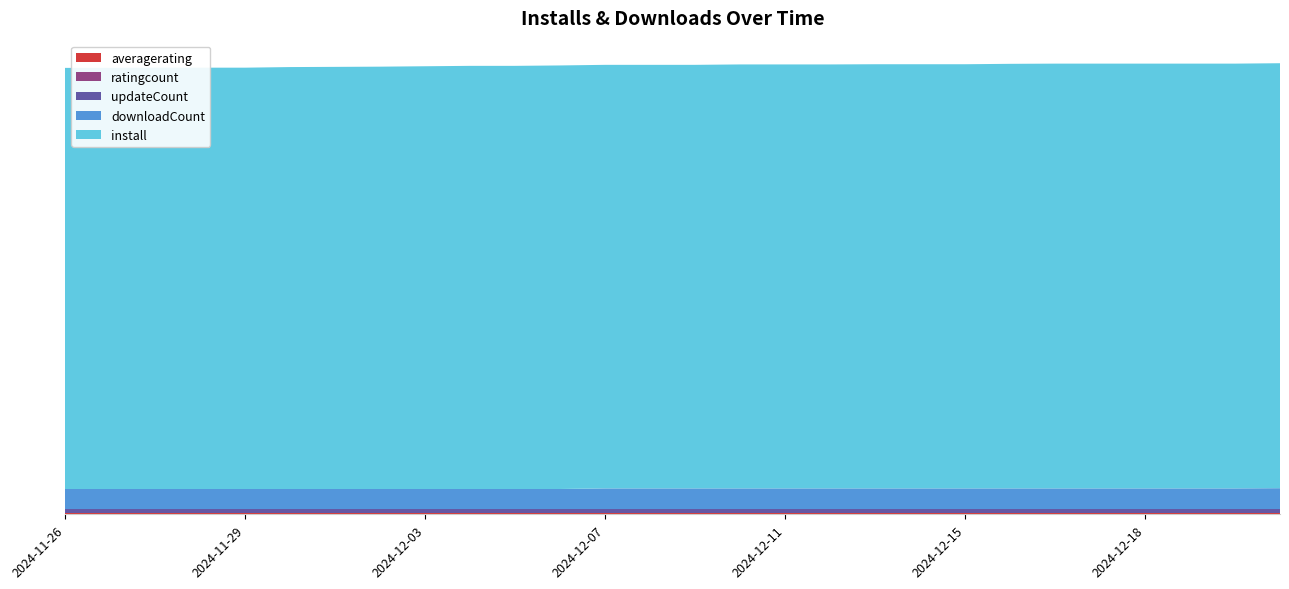

Reading right to left, list all the values displayed in this chart.

install: 2100	2099	2099	2099	2099	2099	2098	2096	2096	2096	2095	2095	2095	2093	2093	2093	2093	2091	2091	2089	2087	2086	2085	2082	2082	2082	2081	2081
downloadCount: 103	102	102	102	102	102	102	102	102	102	102	102	102	102	102	102	99	99	99	99	99	99	99	99	99	99	99	99
updateCount: 20	20	20	20	20	20	20	20	20	20	20	20	20	20	20	20	20	20	20	20	20	20	20	20	20	20	20	20
ratingcount: 1	1	1	1	1	1	1	1	1	1	1	1	1	1	1	1	1	1	1	1	1	1	1	1	1	1	1	1
averagerating: 5	5	5	5	5	5	5	5	5	5	5	5	5	5	5	5	5	5	5	5	5	5	5	5	5	5	5	5